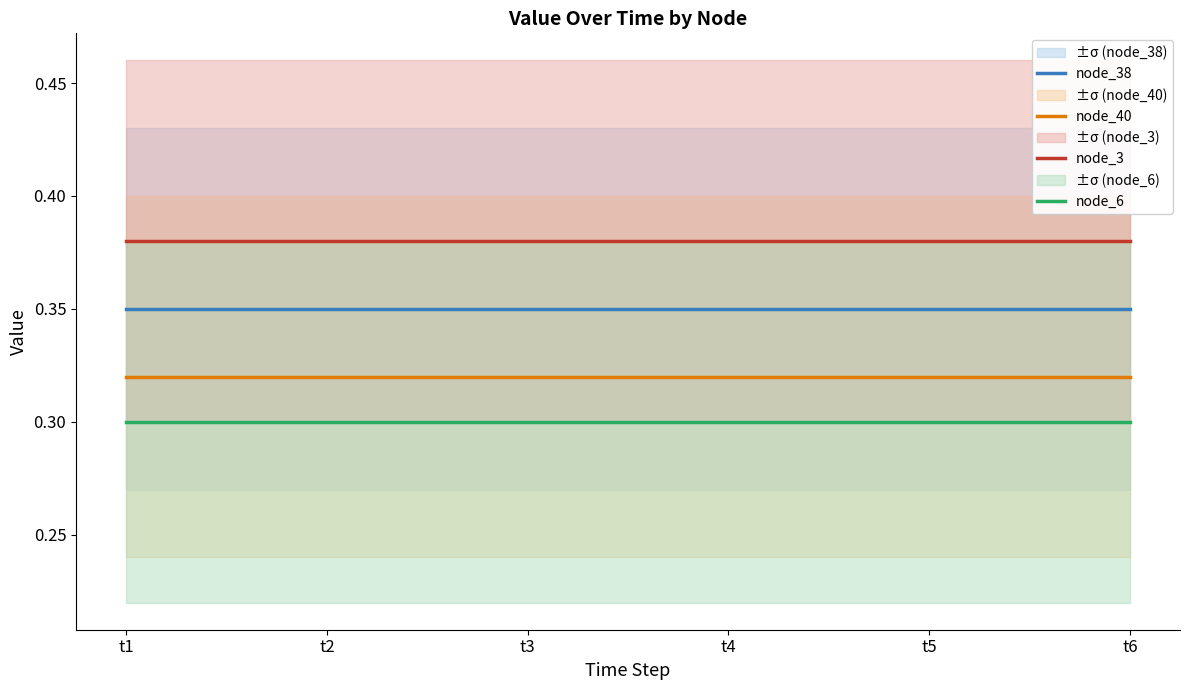

The node_40 series shows 0.4 at t2. True or false?

False